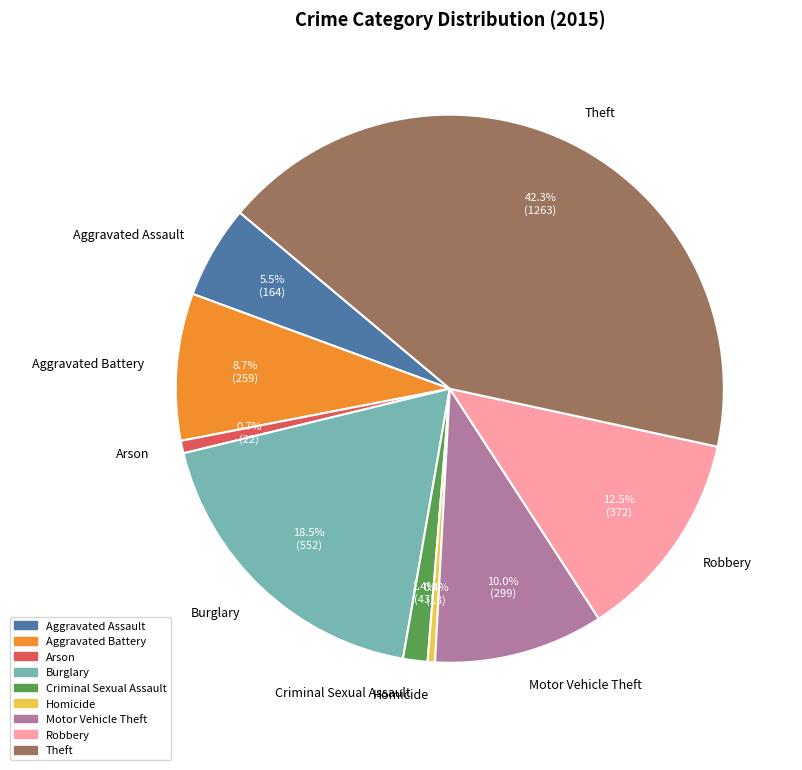

To the nearest percent, what is the difference between the Theft and Criminal Sexual Assault slice percentages?

41%